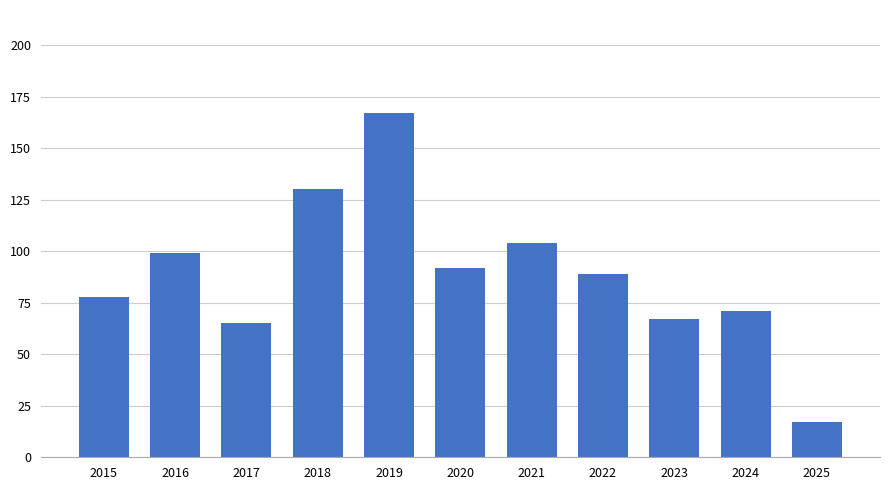

Reading right to left, transcribe all the data shown in this chart.

2025=17	2024=71	2023=67	2022=89	2021=104	2020=92	2019=167	2018=130	2017=65	2016=99	2015=78